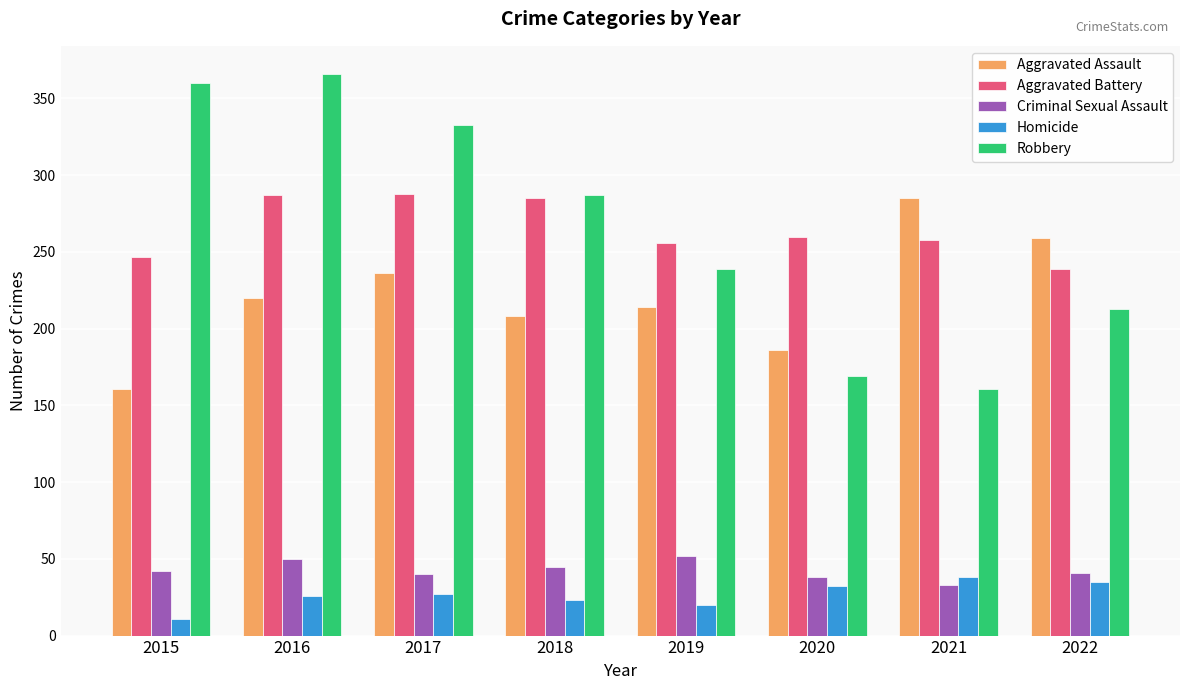

Which series changed the most between 2016 and 2019?

Robbery